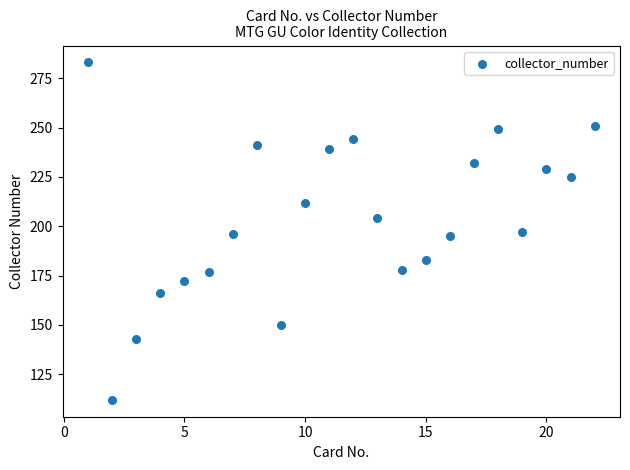

What is the range of Y values (max minus min)?

171